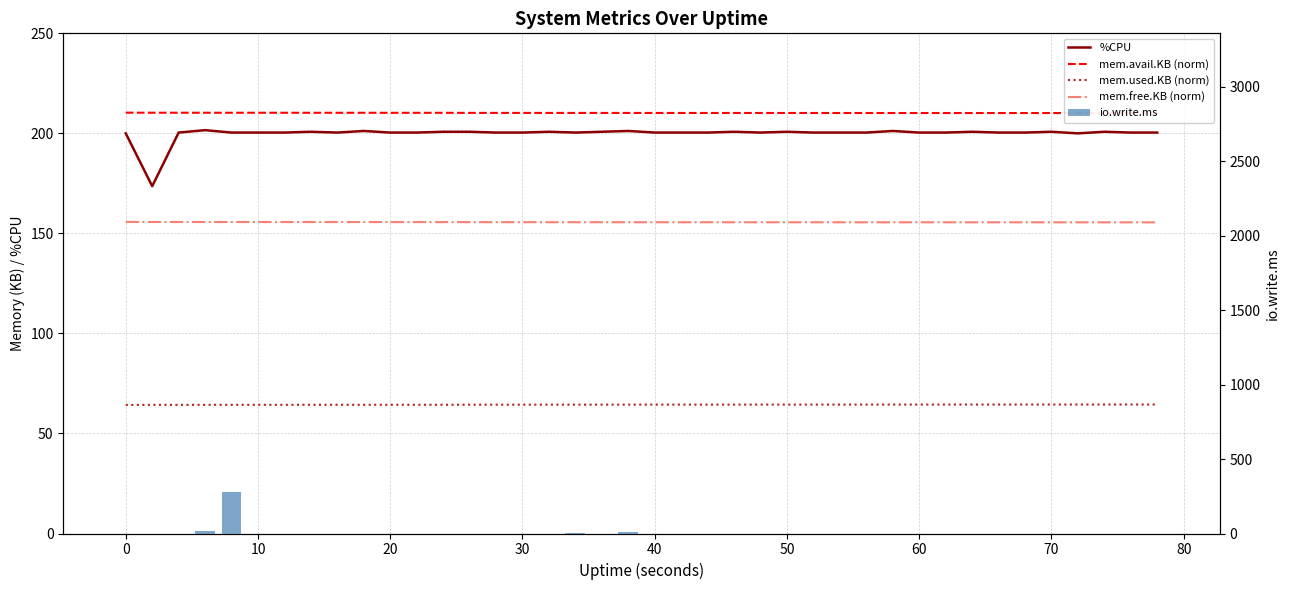

Which category has the highest value across all series?

30